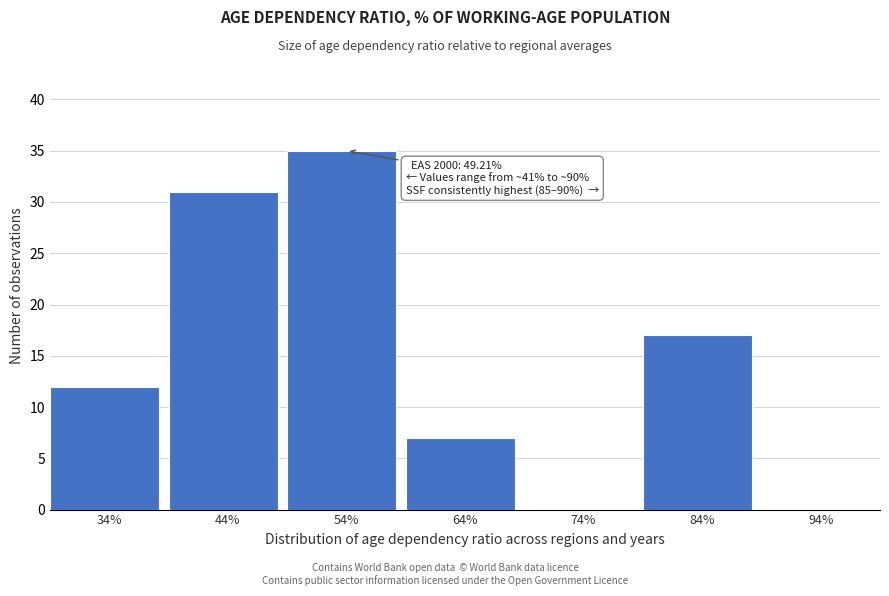

Reading left to right, what are all the values shown in this chart?

34%=12	44%=31	54%=35	64%=7	74%=0	84%=17	94%=0